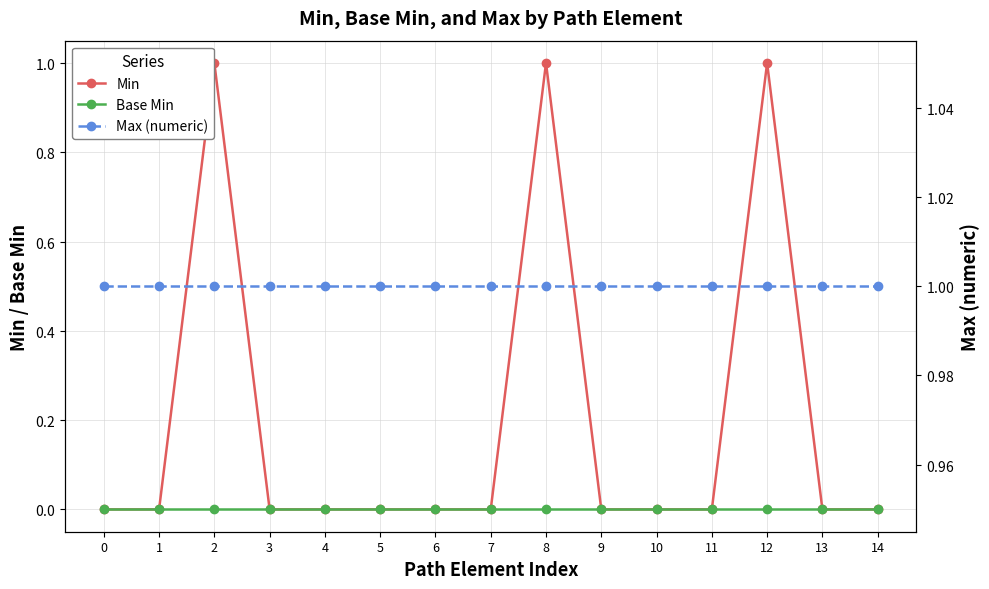

Between 12 and 9, which is larger?

12